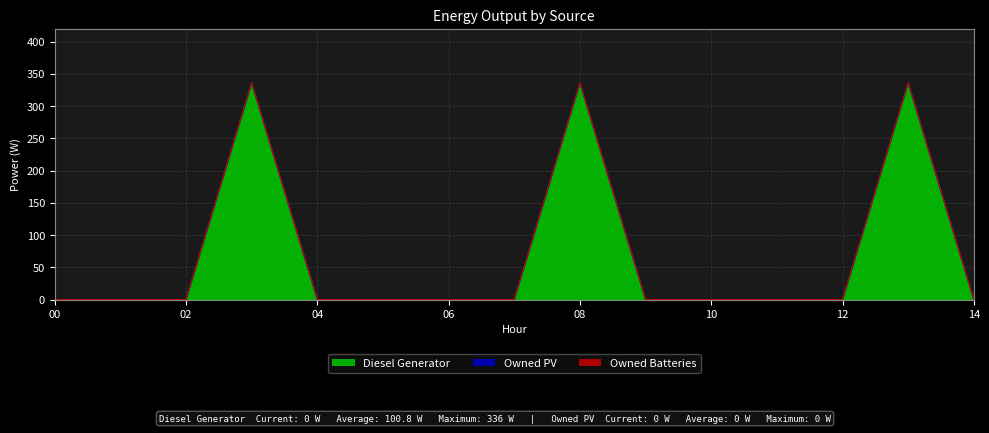

Rank the series by their maximum value, from lowest to highest.

Owned PV, Owned Batteries, Diesel Generator